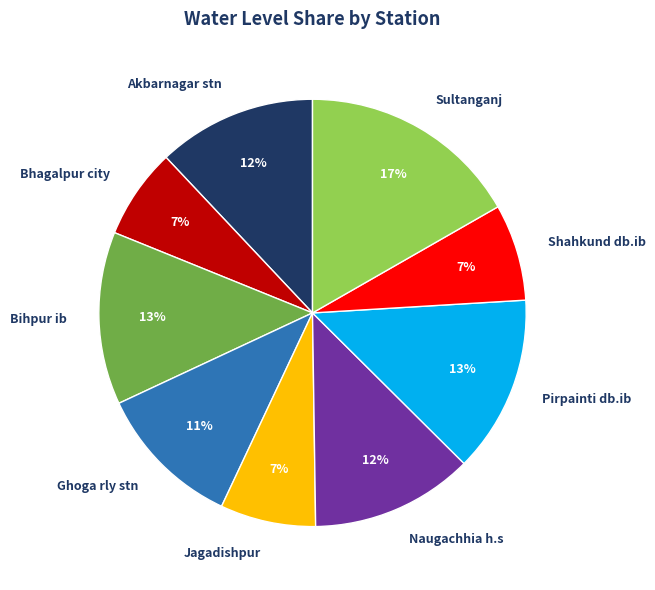

Is there a majority slice in this chart?

No